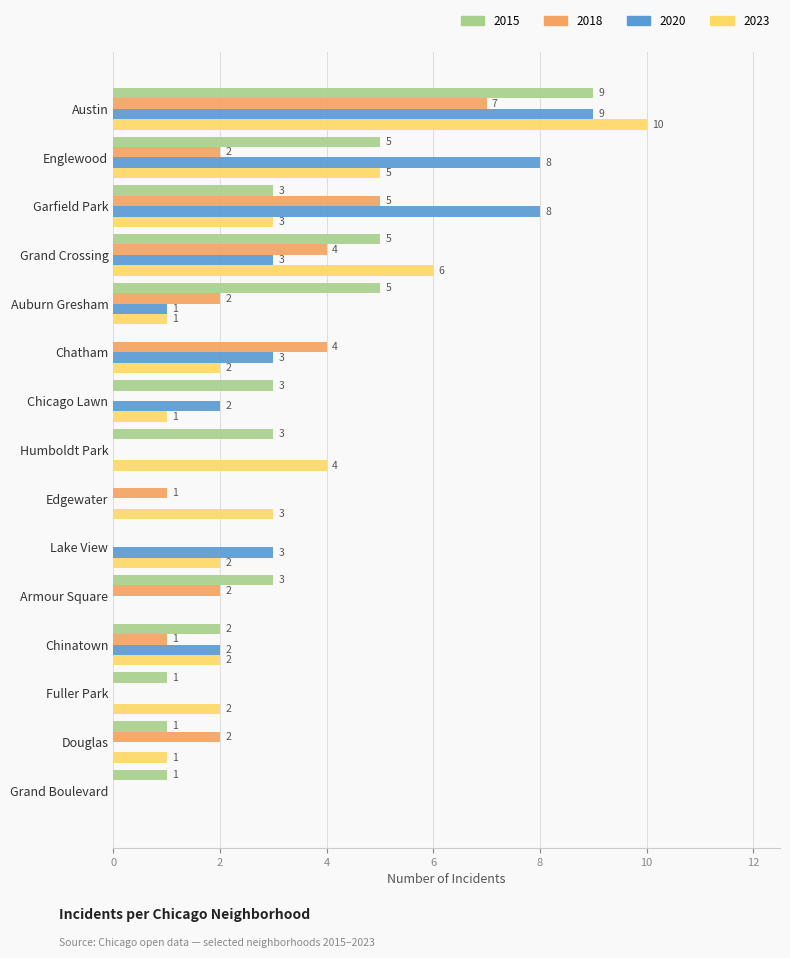

What is the maximum value for 2015?

9